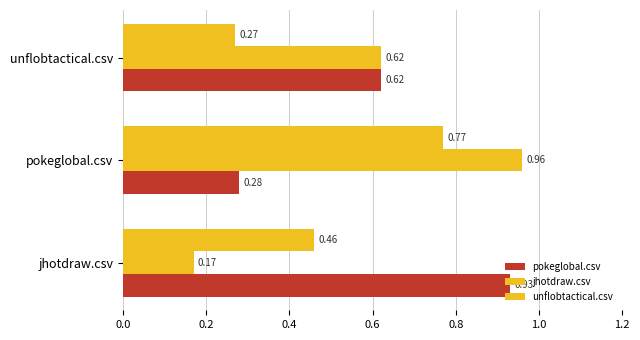

How many data points does each series have?

3